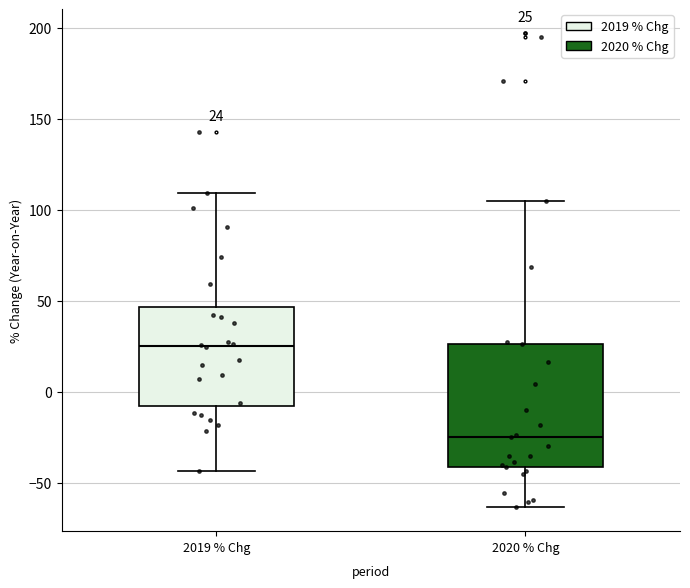

Which box's median line is the highest?

2019 % Chg